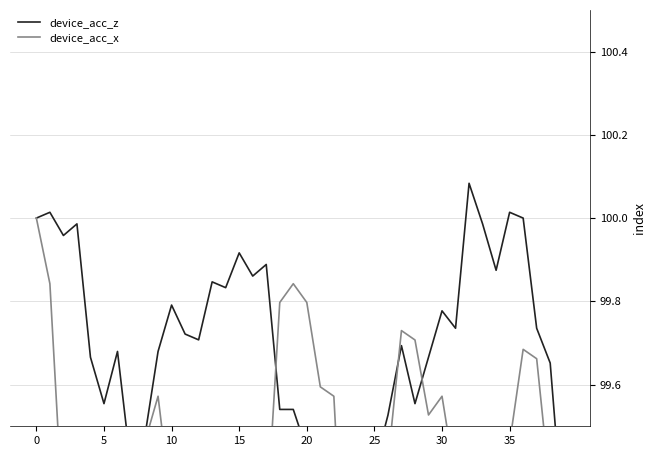

Which label corresponds to the smallest value in the chart?

20